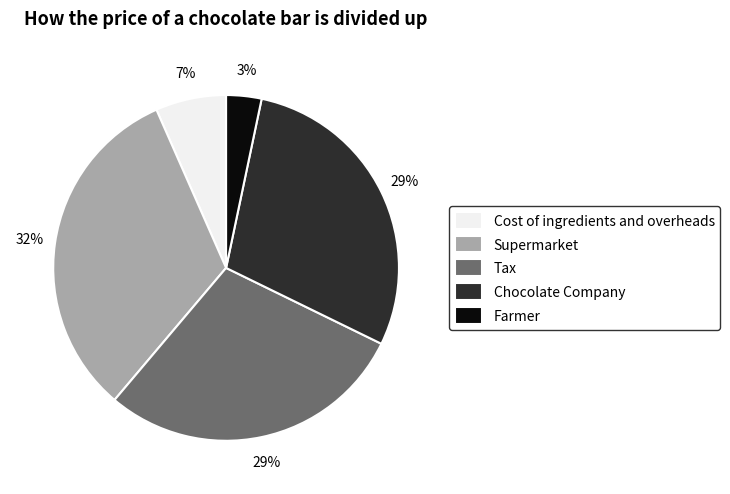

Which slice is the largest?

Supermarket